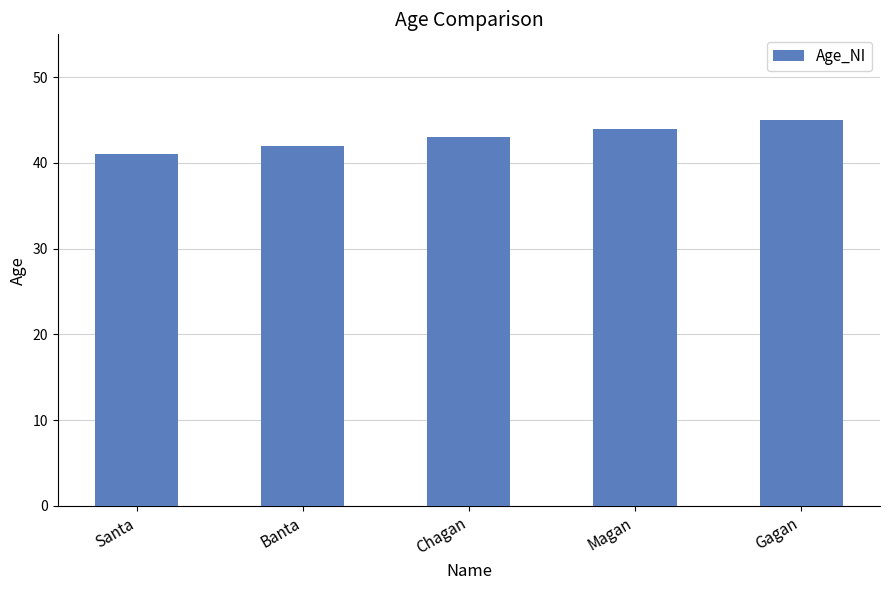

Which label corresponds to the smallest value in the chart?

Santa